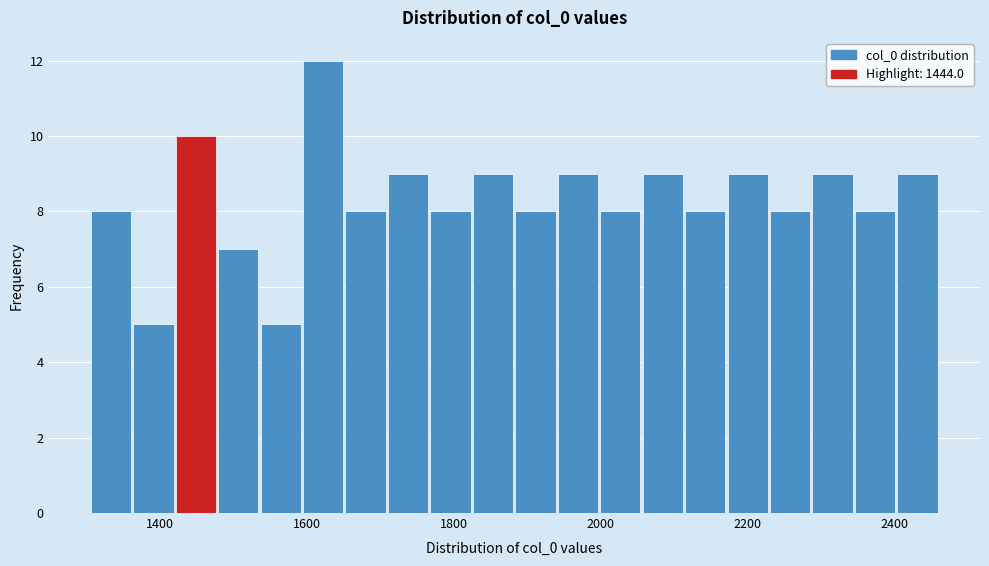

Read against the x-axis, roughly where is the centre of the tallest bar?

1620